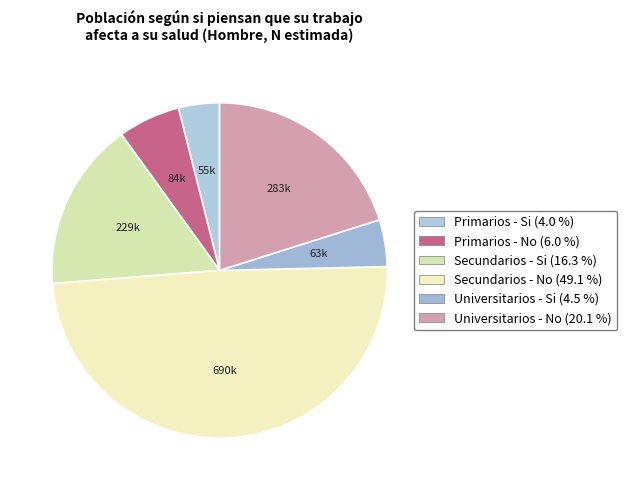

What is the total percentage of Secundarios - No and Secundarios - Si?

65.4%